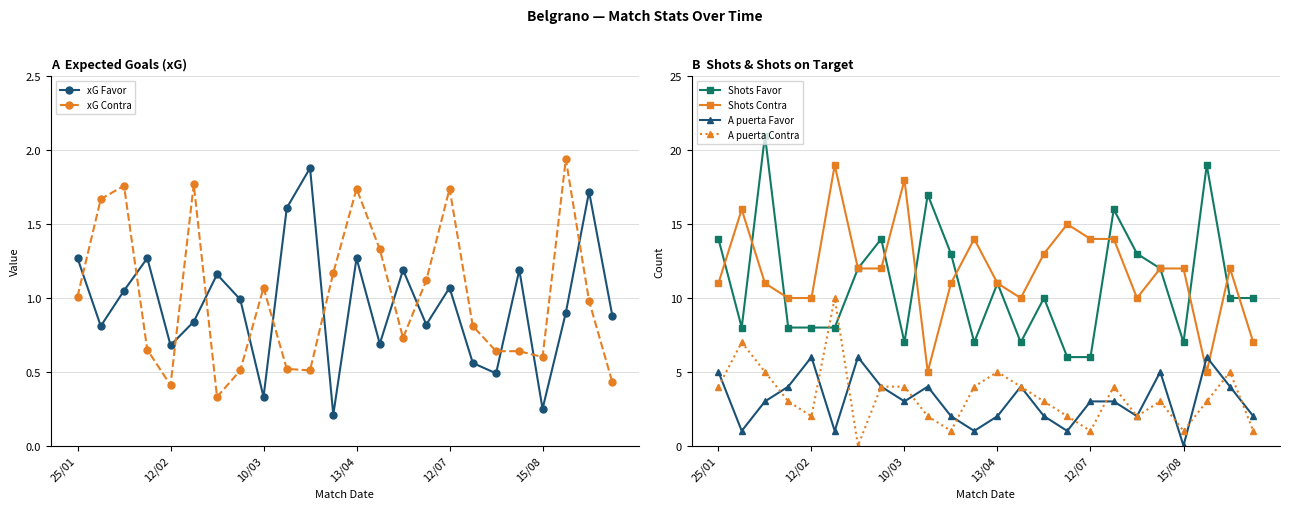

How many interior local valleys does the Shots Favor series have?

5